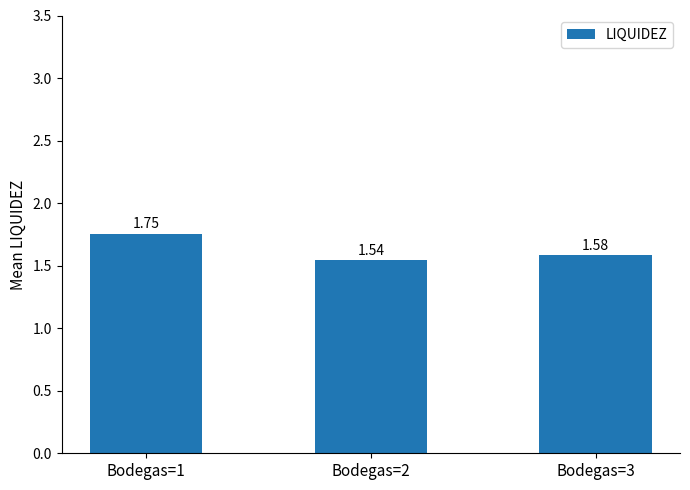

List the labels in order of value, smallest first.

Bodegas=2, Bodegas=3, Bodegas=1